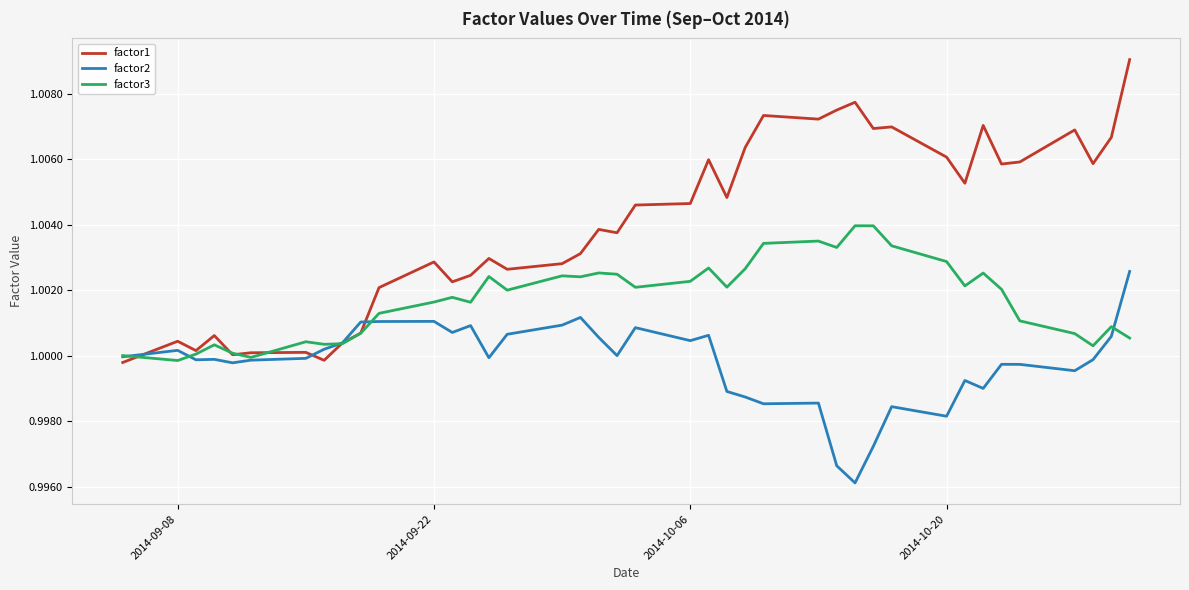

Which series has the largest range (max minus min)?

factor1